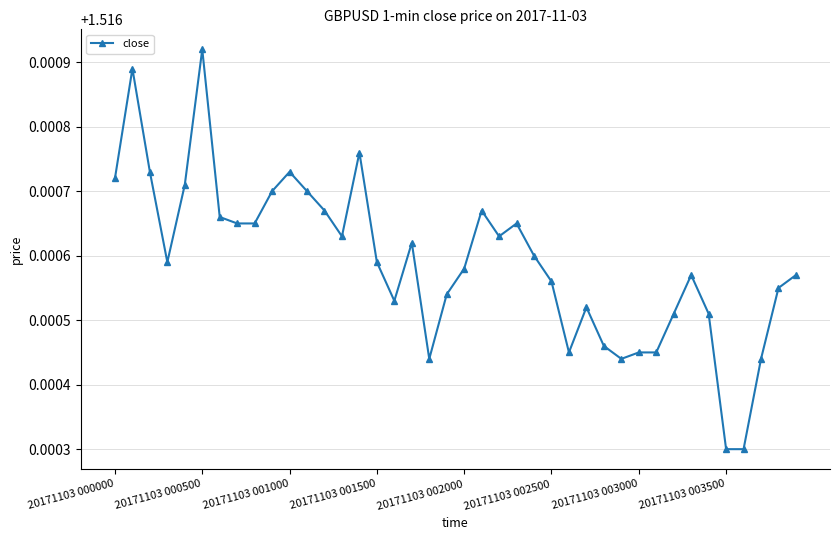

What is the sum of all values?

60.7